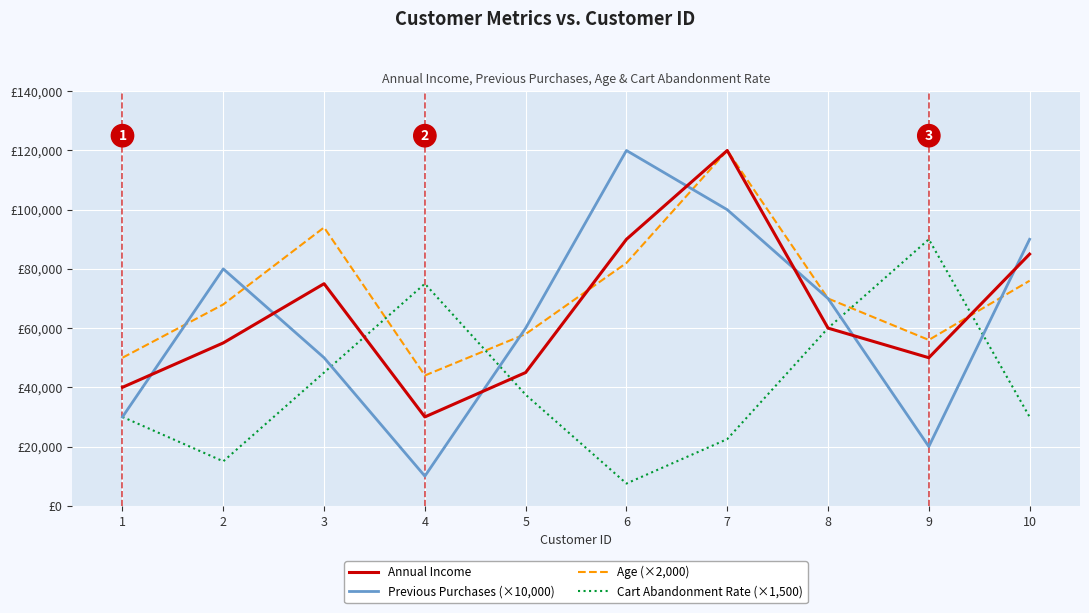

List the labels in order of Age (×2,000) value, largest first.

7, 3, 6, 10, 8, 2, 5, 9, 1, 4